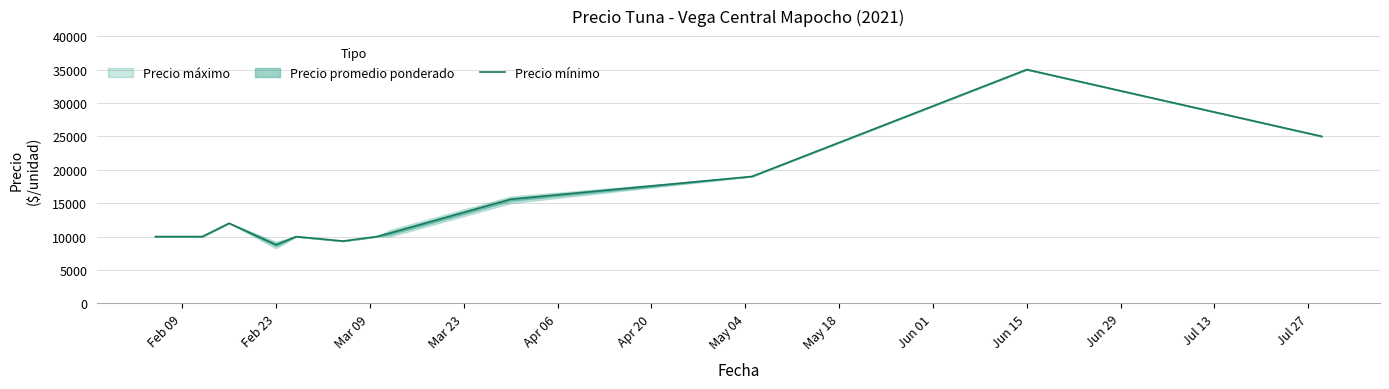

How many lines are shown in the chart?

1